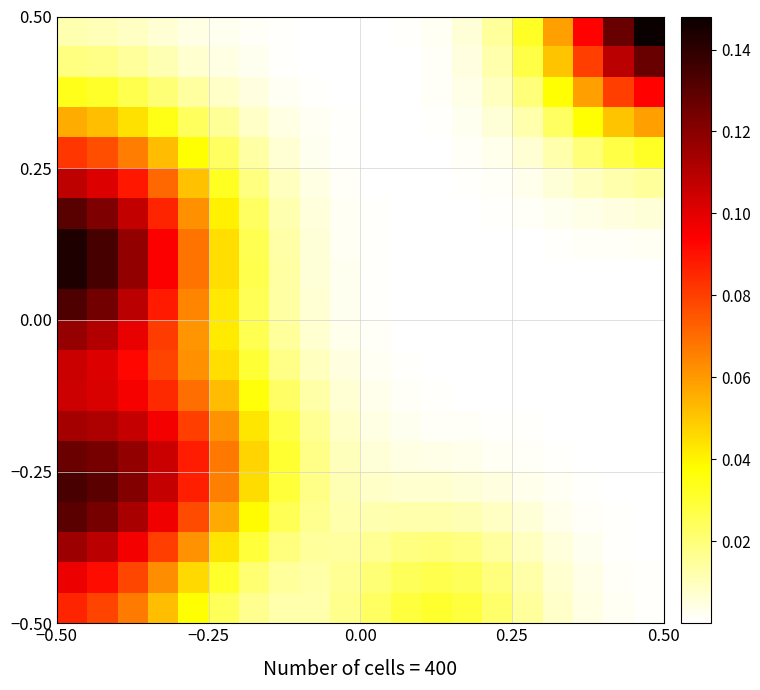

At how many categories does at least one series exceed 0?

20